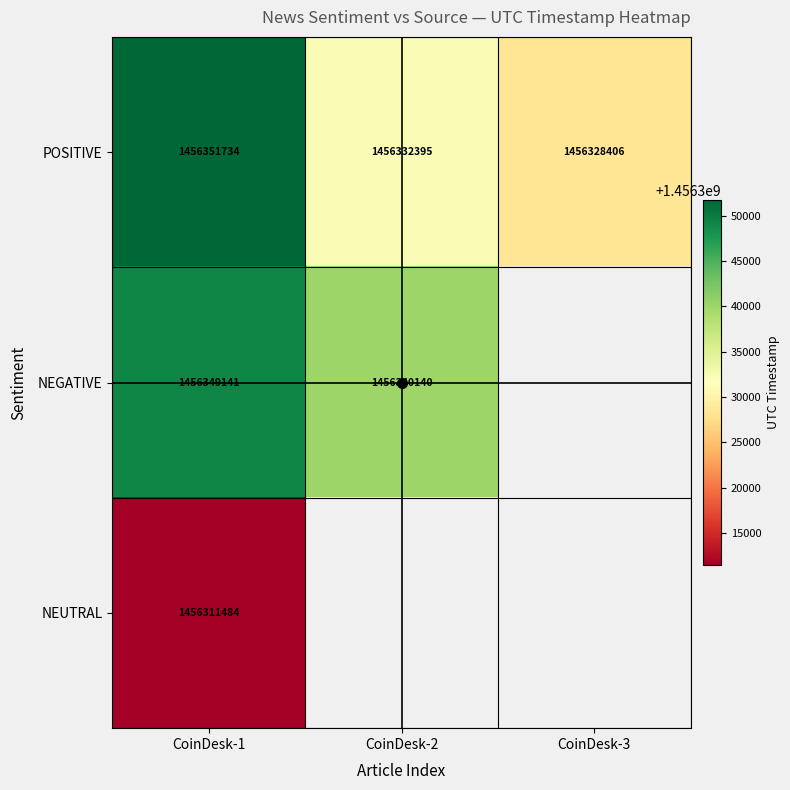

At how many categories does at least one series exceed 1456328615?

2